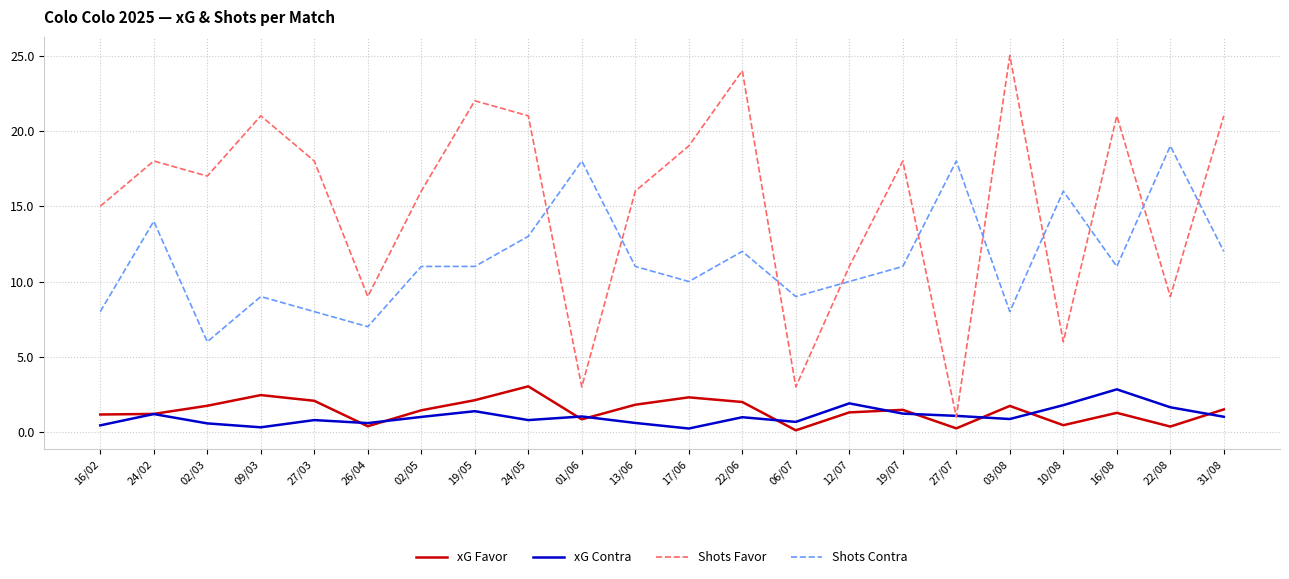

Does the chart display data point markers on the line(s)?

No